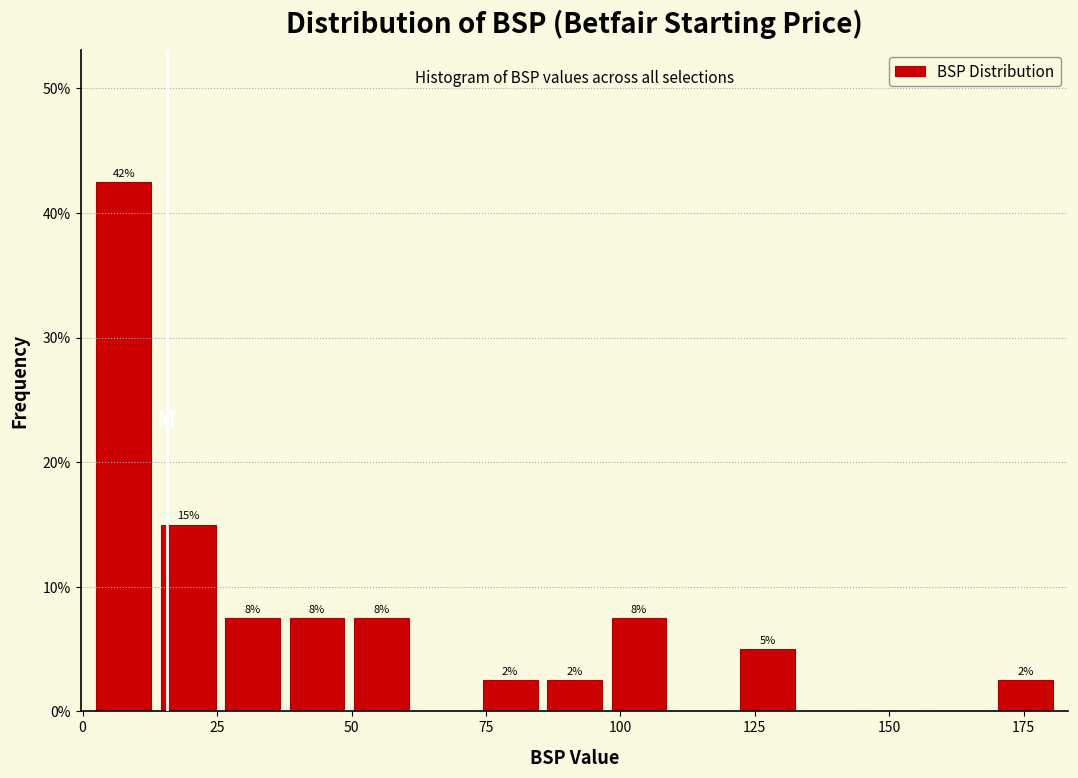

Read against the x-axis, roughly where is the centre of the tallest bar?

10